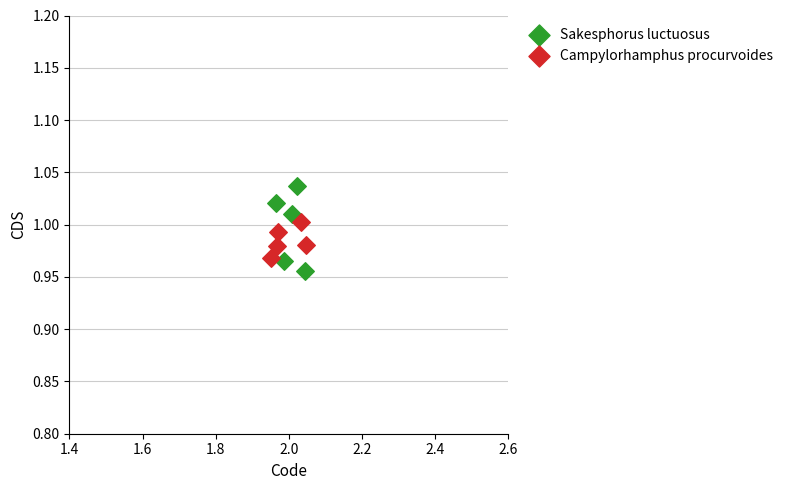

Which series has the widest spread of Y values?

Sakesphorus luctuosus